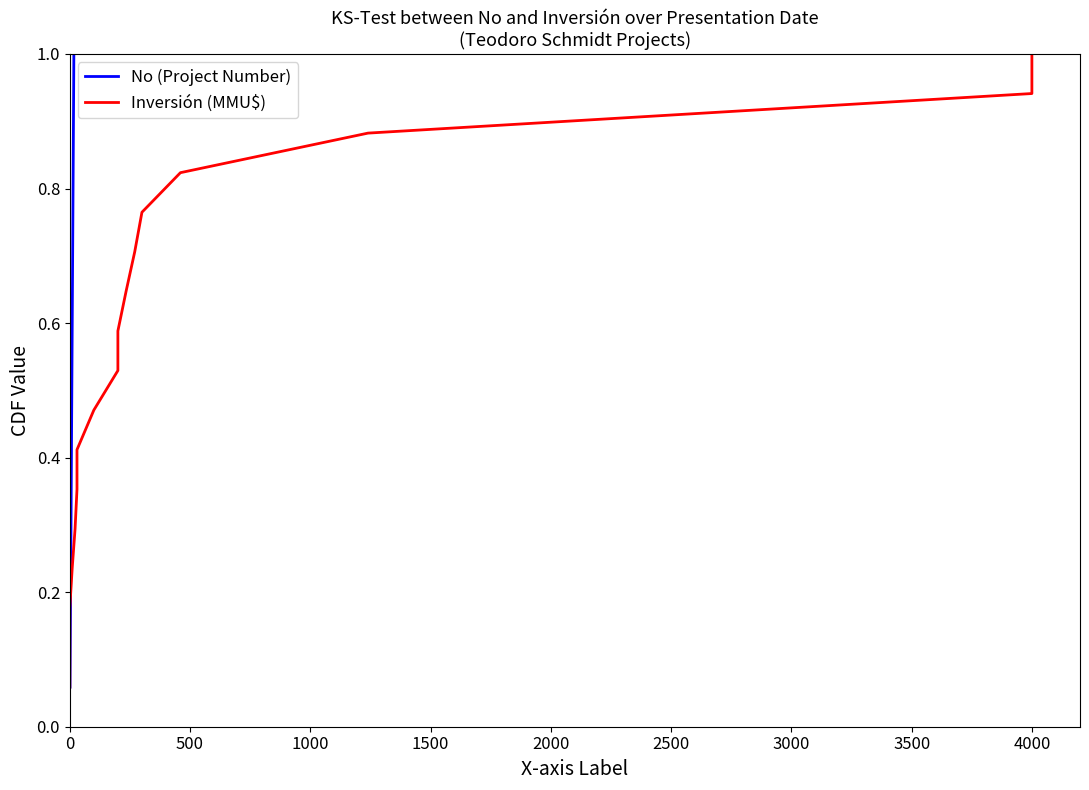

Rank the series by their maximum value, from lowest to highest.

No (Project Number), Inversión (MMU$)